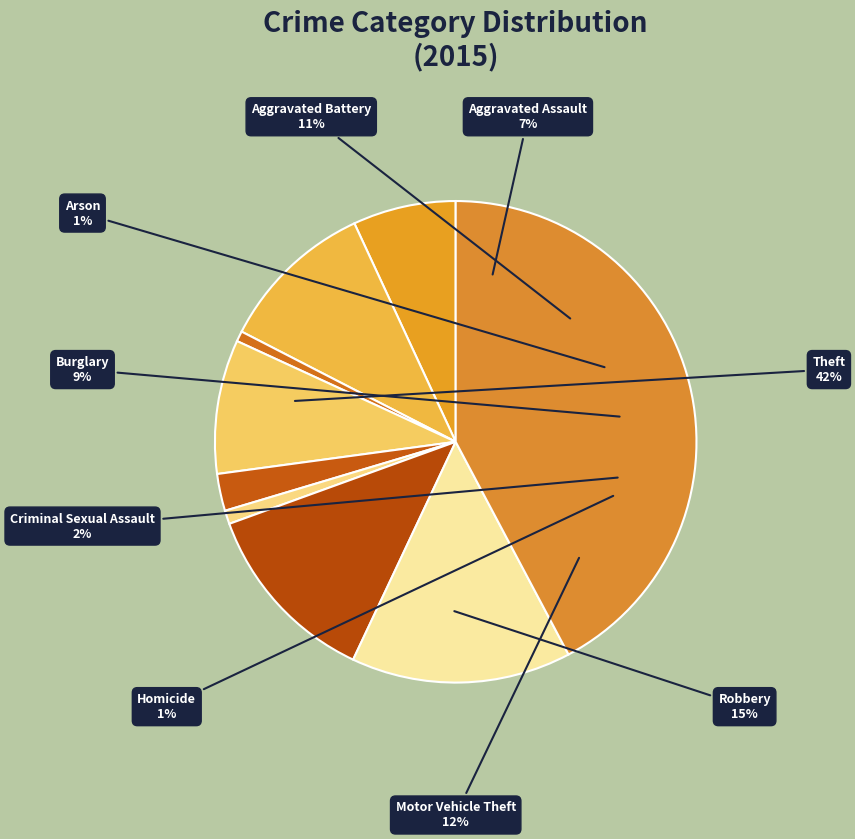

To the nearest percent, what is the average slice percentage?

11%